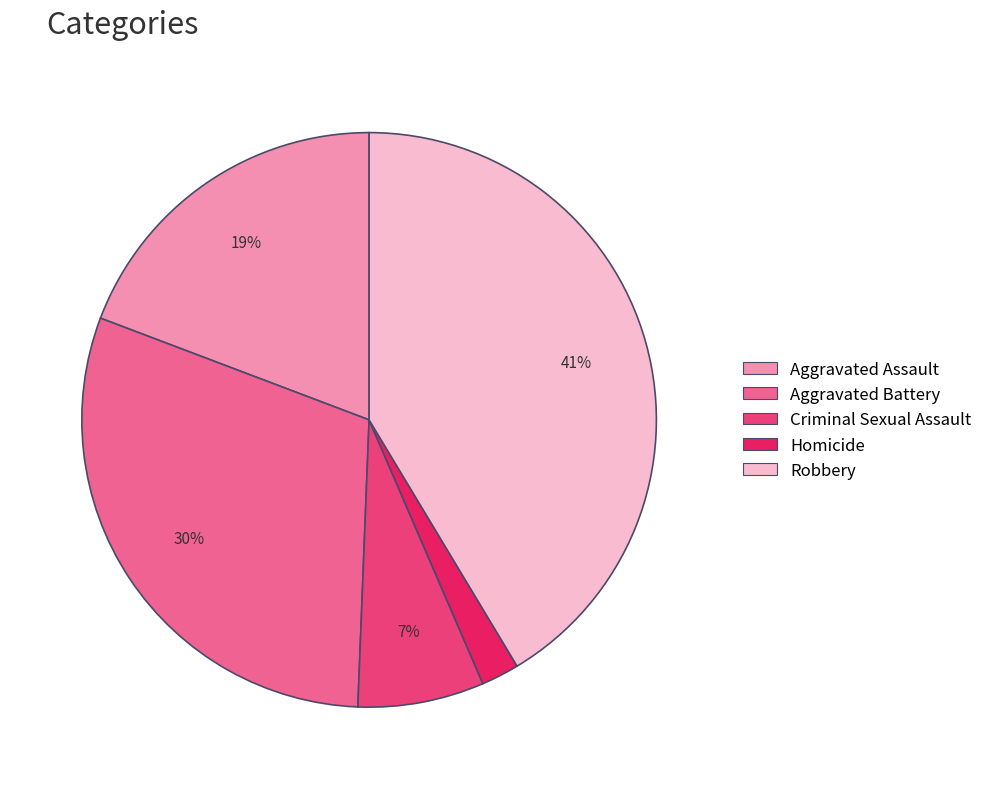

Combined, do Aggravated Battery and Robbery account for over 50%?

Yes